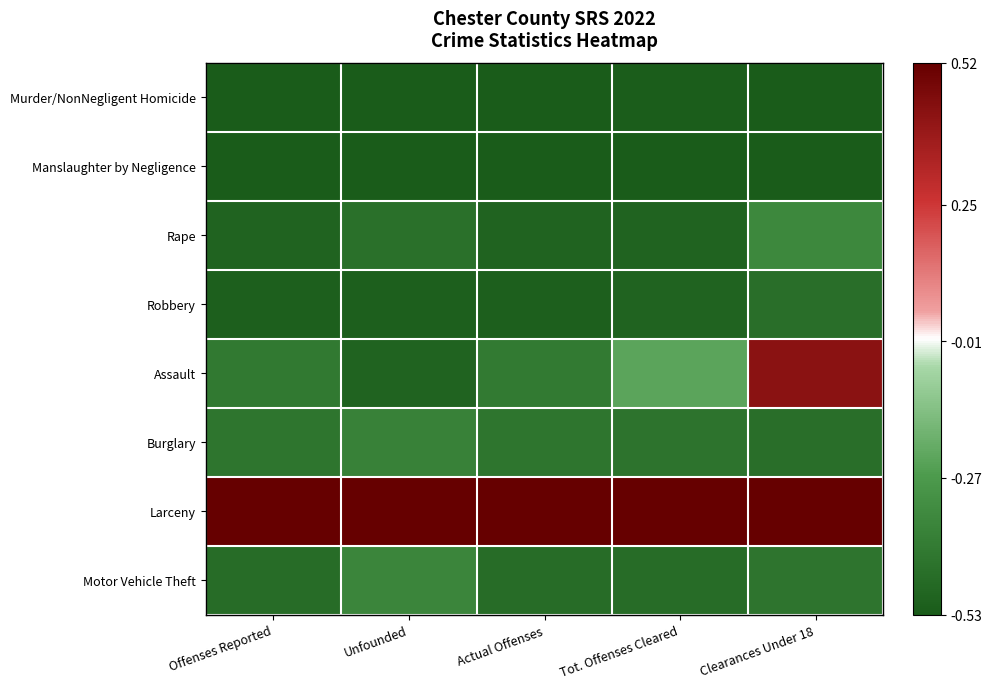

Which has a higher value, Offenses Reported or Tot. Offenses Cleared?

Tot. Offenses Cleared